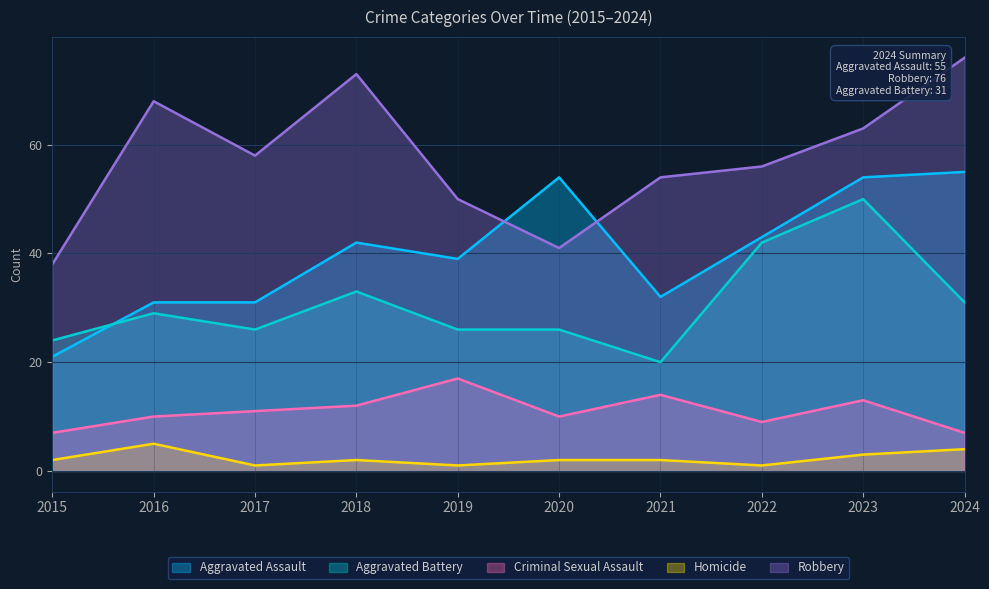

Reading left to right, transcribe all the data shown in this chart.

Aggravated Assault: 2015=21	2016=31	2017=31	2018=42	2019=39	2020=54	2021=32	2022=43	2023=54	2024=55
Aggravated Battery: 2015=24	2016=29	2017=26	2018=33	2019=26	2020=26	2021=20	2022=42	2023=50	2024=31
Criminal Sexual Assault: 2015=7	2016=10	2017=11	2018=12	2019=17	2020=10	2021=14	2022=9	2023=13	2024=7
Homicide: 2015=2	2016=5	2017=1	2018=2	2019=1	2020=2	2021=2	2022=1	2023=3	2024=4
Robbery: 2015=38	2016=68	2017=58	2018=73	2019=50	2020=41	2021=54	2022=56	2023=63	2024=76